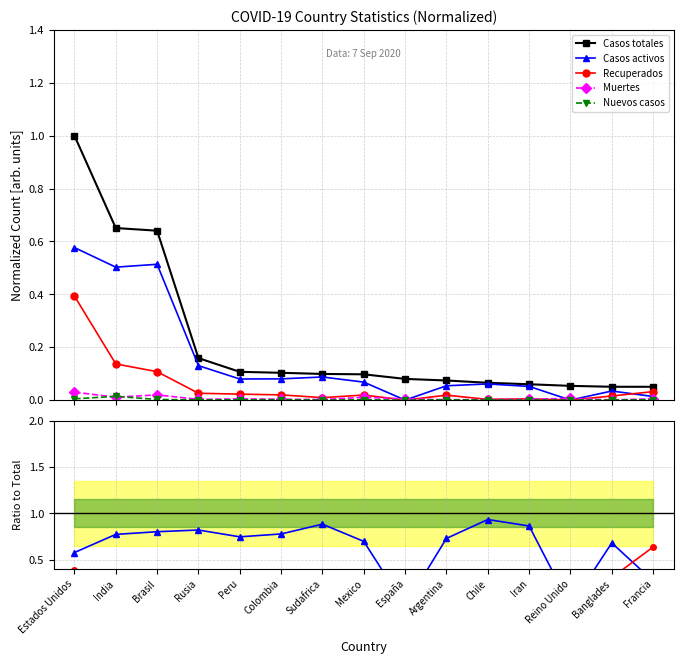

What value does the Casos activos series have at Chile?

0.9